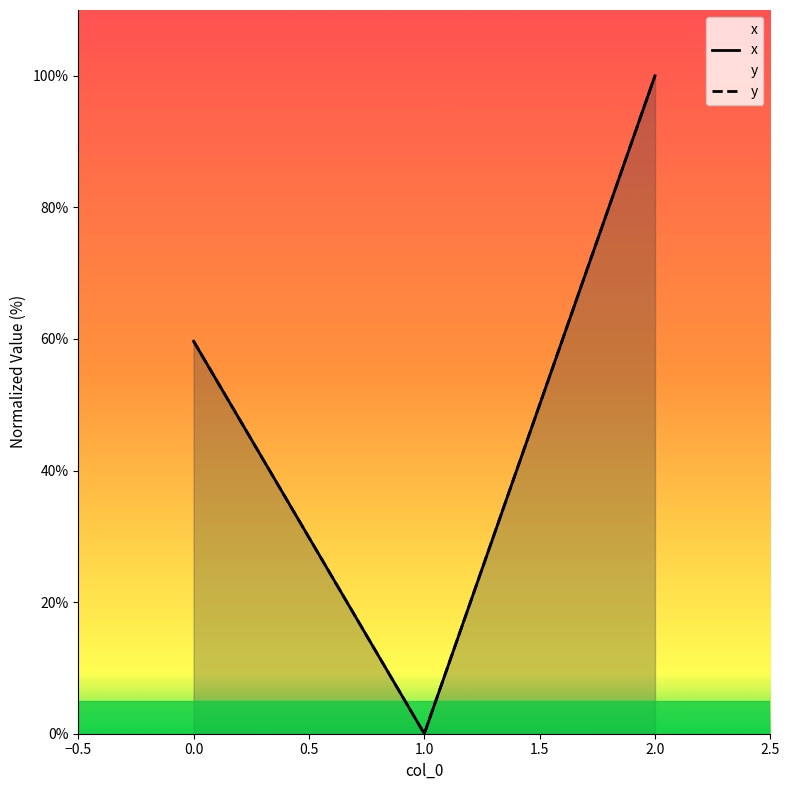

List the series in order of their peak value, lowest first.

y, x